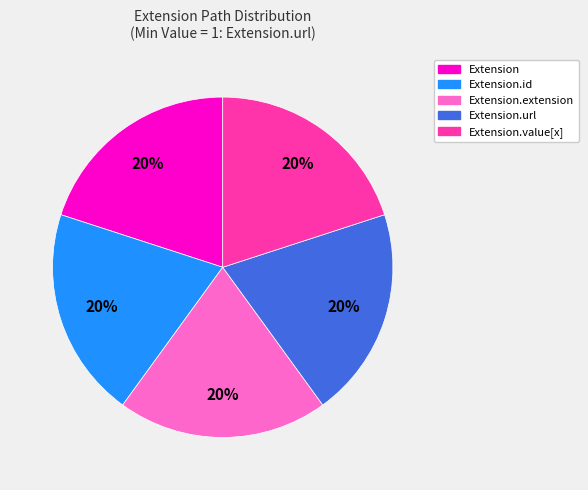

Approximately how many times larger is the value at Extension.url compared to Extension.id?

1.0